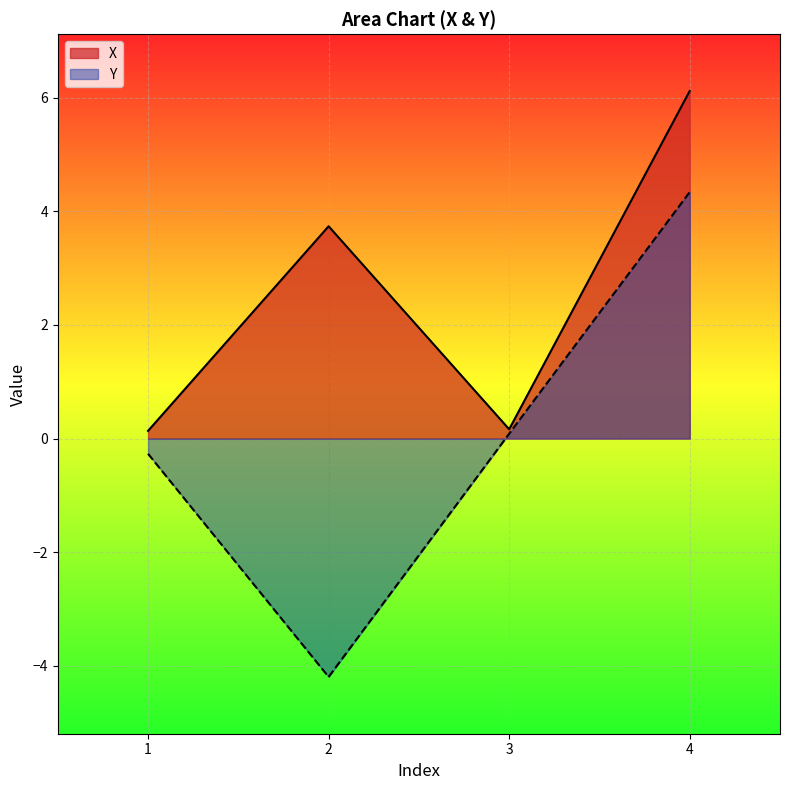

Does the chart display data point markers on the line(s)?

No